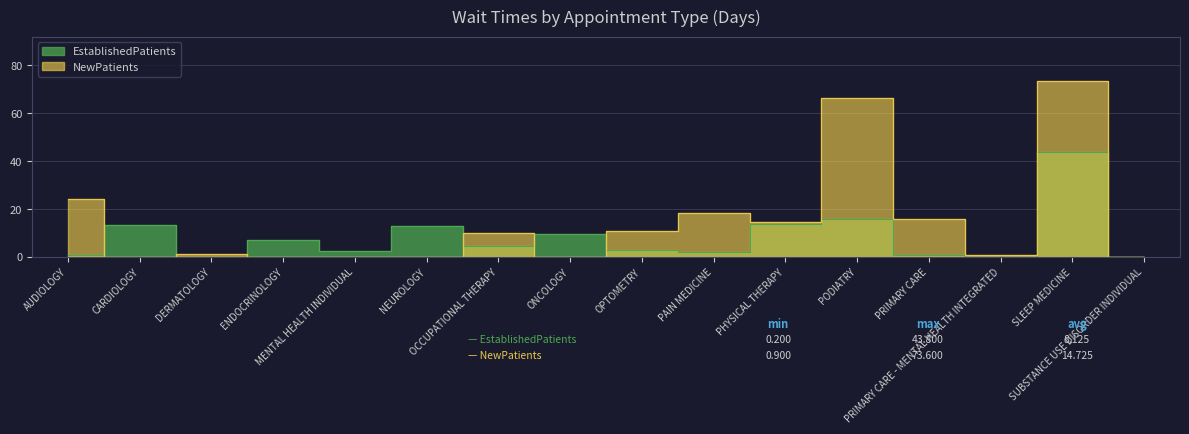

How many lines are shown in the chart?

2